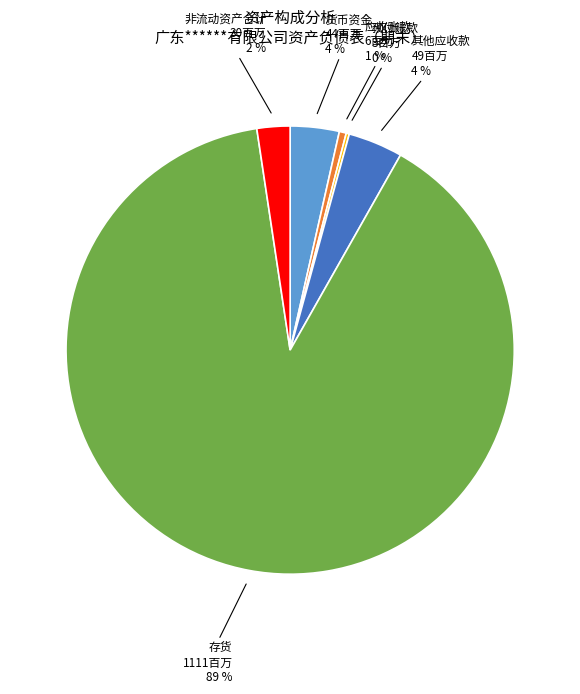

To the nearest percent, what is the difference between the largest and smallest slice percentages?

89%